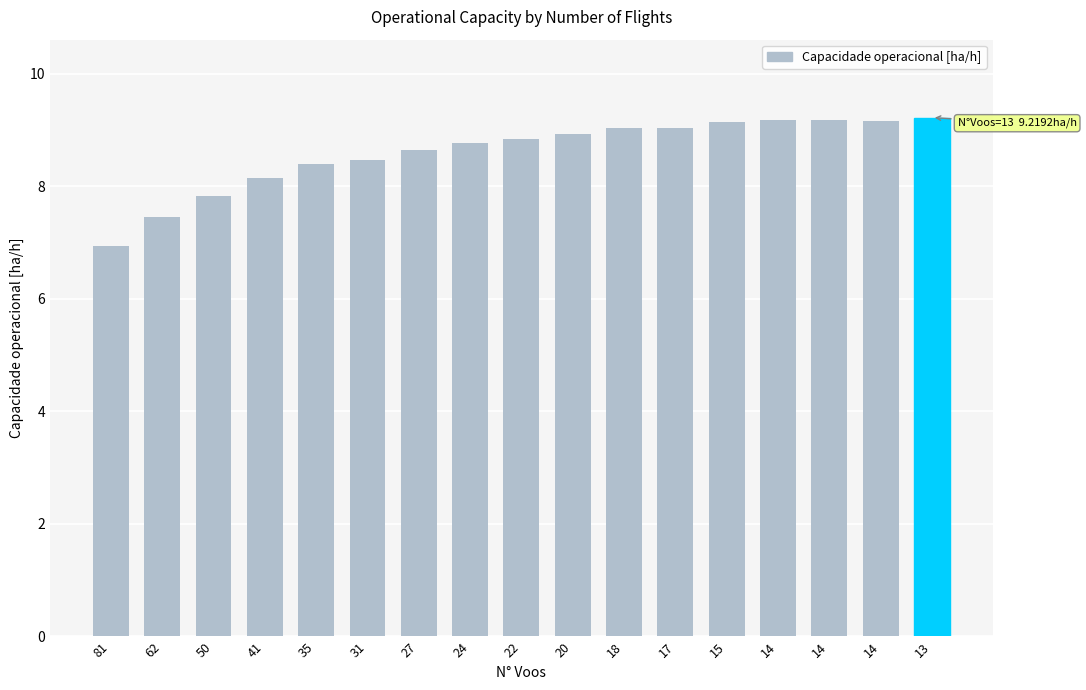

Reading left to right, what are all the values shown in this chart?

6.9	7.5	7.8	8.1	8.4	8.5	8.6	8.8	8.8	8.9	9.0	9.0	9.1	9.2	9.2	9.2	9.2